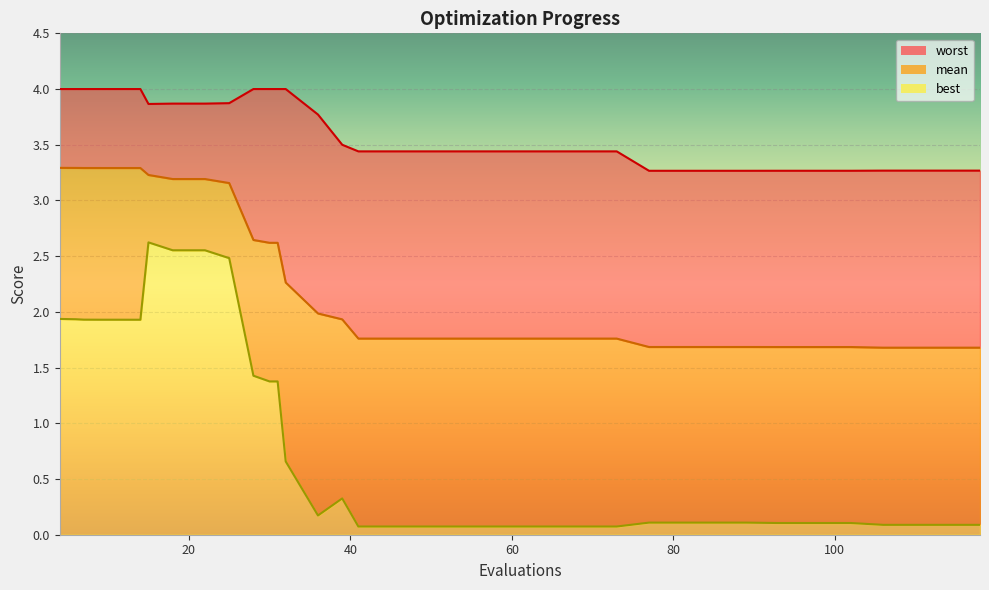

Reading left to right, transcribe all the data shown in this chart.

mean: 4=3.3	5=3.3	6=3.3	7=3.3	9=3.3	11=3.3	12=3.3	13=3.3	14=3.3	15=3.2	18=3.2	22=3.2	25=3.2	28=2.6	30=2.6	31=2.6	32=2.3	36=2.0	39=1.9	41=1.8	45=1.8	49=1.8	53=1.8	57=1.8	61=1.8	65=1.8	69=1.8	73=1.8	77=1.7	81=1.7	85=1.7	89=1.7	93=1.7	97=1.7	101=1.7	102=1.7	106=1.7	110=1.7	114=1.7	118=1.7
best: 4=1.9	5=1.9	6=1.9	7=1.9	9=1.9	11=1.9	12=1.9	13=1.9	14=1.9	15=2.6	18=2.6	22=2.6	25=2.5	28=1.4	30=1.4	31=1.4	32=0.7	36=0.2	39=0.3	41=0.1	45=0.1	49=0.1	53=0.1	57=0.1	61=0.1	65=0.1	69=0.1	73=0.1	77=0.1	81=0.1	85=0.1	89=0.1	93=0.1	97=0.1	101=0.1	102=0.1	106=0.1	110=0.1	114=0.1	118=0.1
worst: 4=4.0	5=4.0	6=4.0	7=4.0	9=4.0	11=4.0	12=4.0	13=4.0	14=4.0	15=3.9	18=3.9	22=3.9	25=3.9	28=4.0	30=4.0	31=4.0	32=4.0	36=3.8	39=3.5	41=3.4	45=3.4	49=3.4	53=3.4	57=3.4	61=3.4	65=3.4	69=3.4	73=3.4	77=3.3	81=3.3	85=3.3	89=3.3	93=3.3	97=3.3	101=3.3	102=3.3	106=3.3	110=3.3	114=3.3	118=3.3